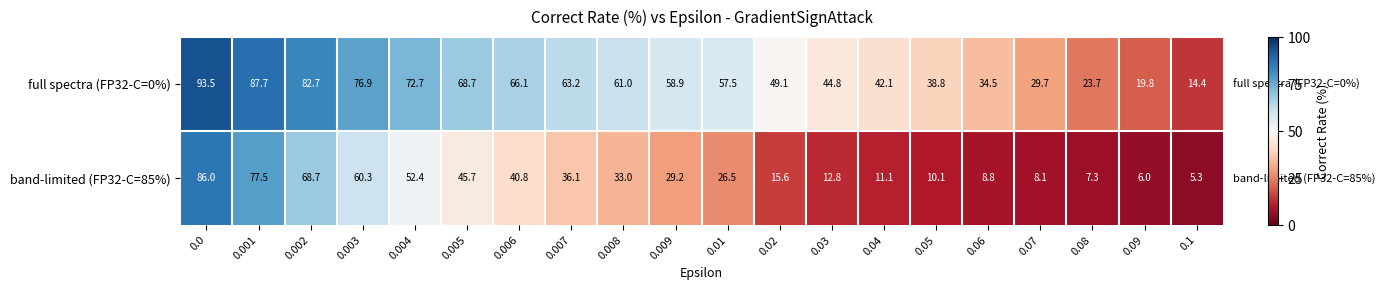

At which label is band-limited (FP32-C=85%) closest to 45?

0.005